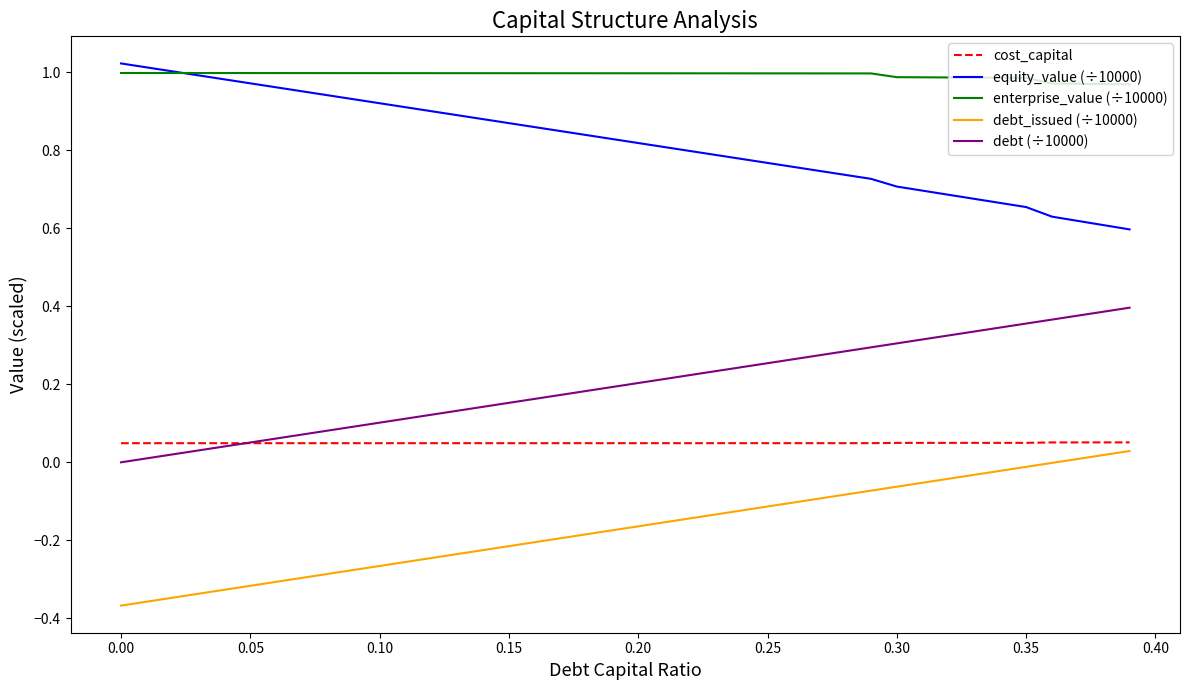

Which series has the largest total across all categories?

enterprise_value (÷10000)